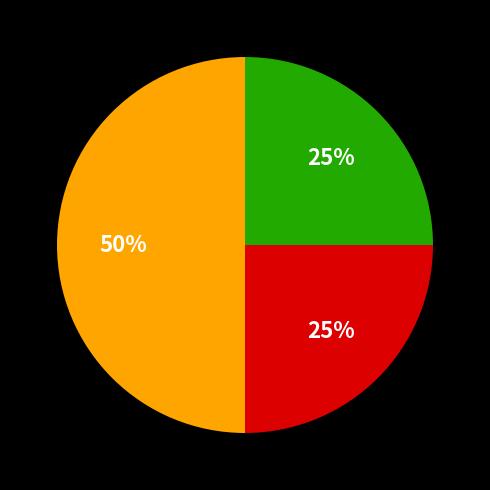

How many segments does this pie chart have?

3